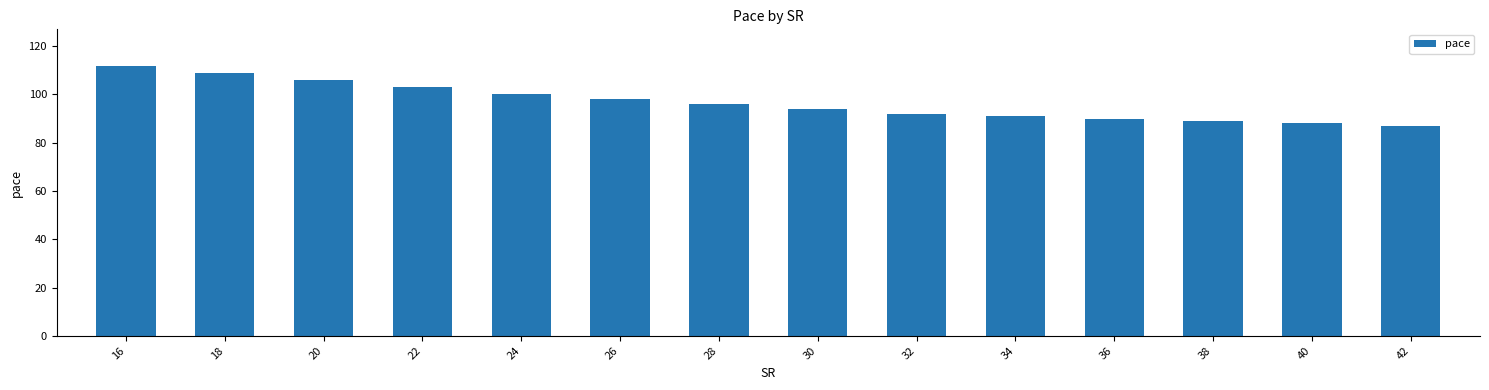

How many distinct data groups are displayed?

1